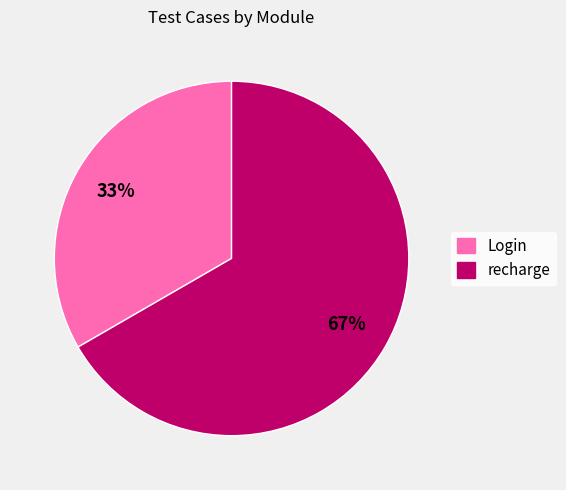

Which category accounts for the majority?

recharge